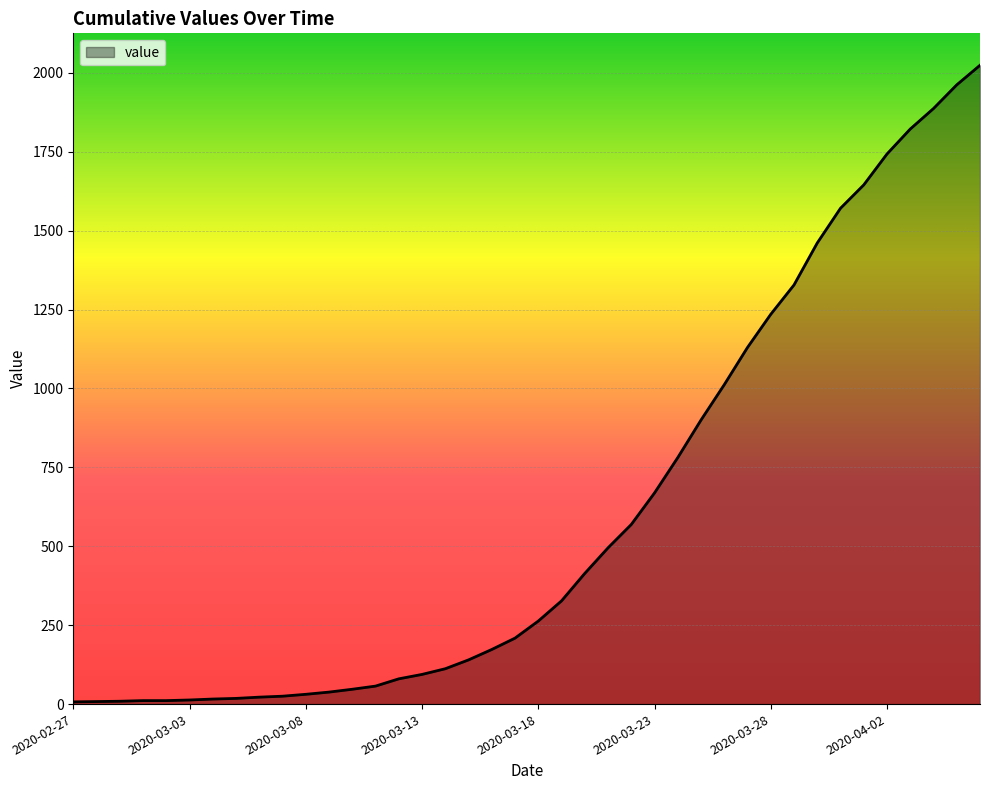

What is the greatest value displayed?

2024